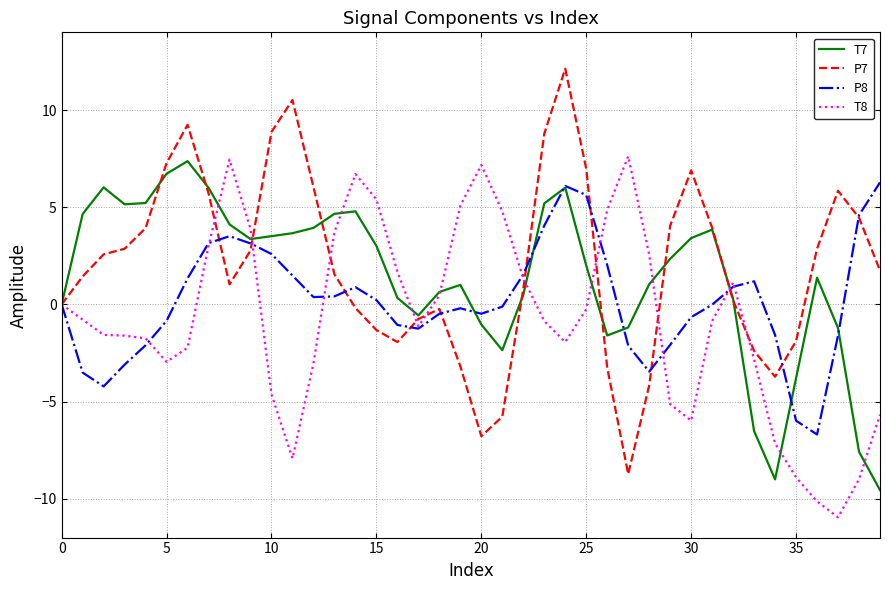

Does the chart display data point markers on the line(s)?

No